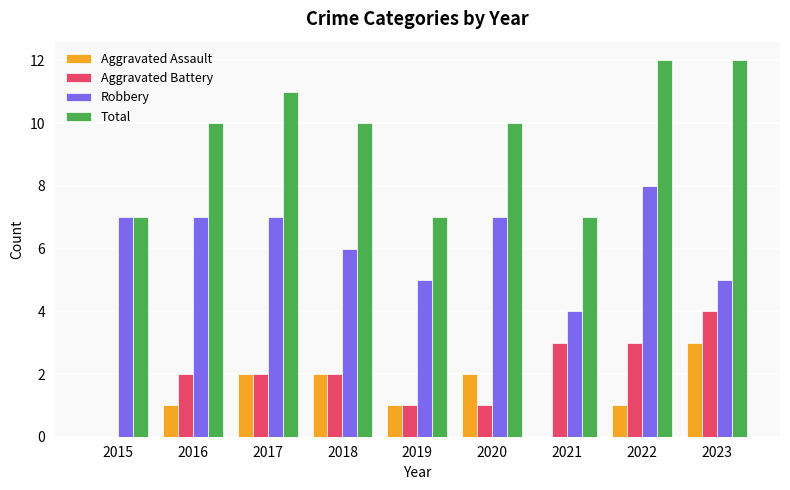

Reading left to right, list all the values displayed in this chart.

Aggravated Assault: 0	1	2	2	1	2	0	1	3
Aggravated Battery: 0	2	2	2	1	1	3	3	4
Robbery: 7	7	7	6	5	7	4	8	5
Total: 7	10	11	10	7	10	7	12	12